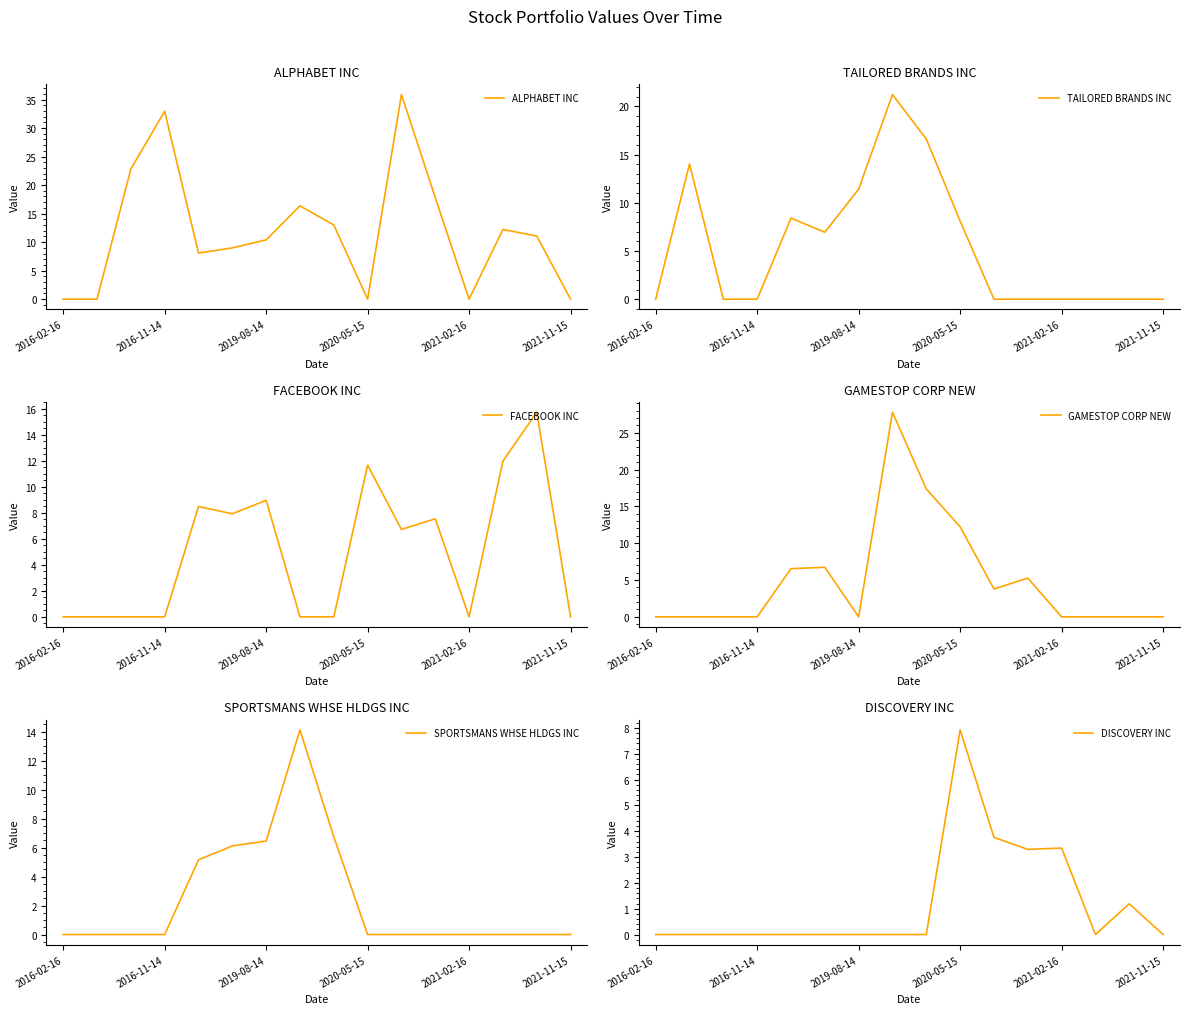

After their last crossing, which series has the higher values: TAILORED BRANDS INC or ALPHABET INC?

ALPHABET INC